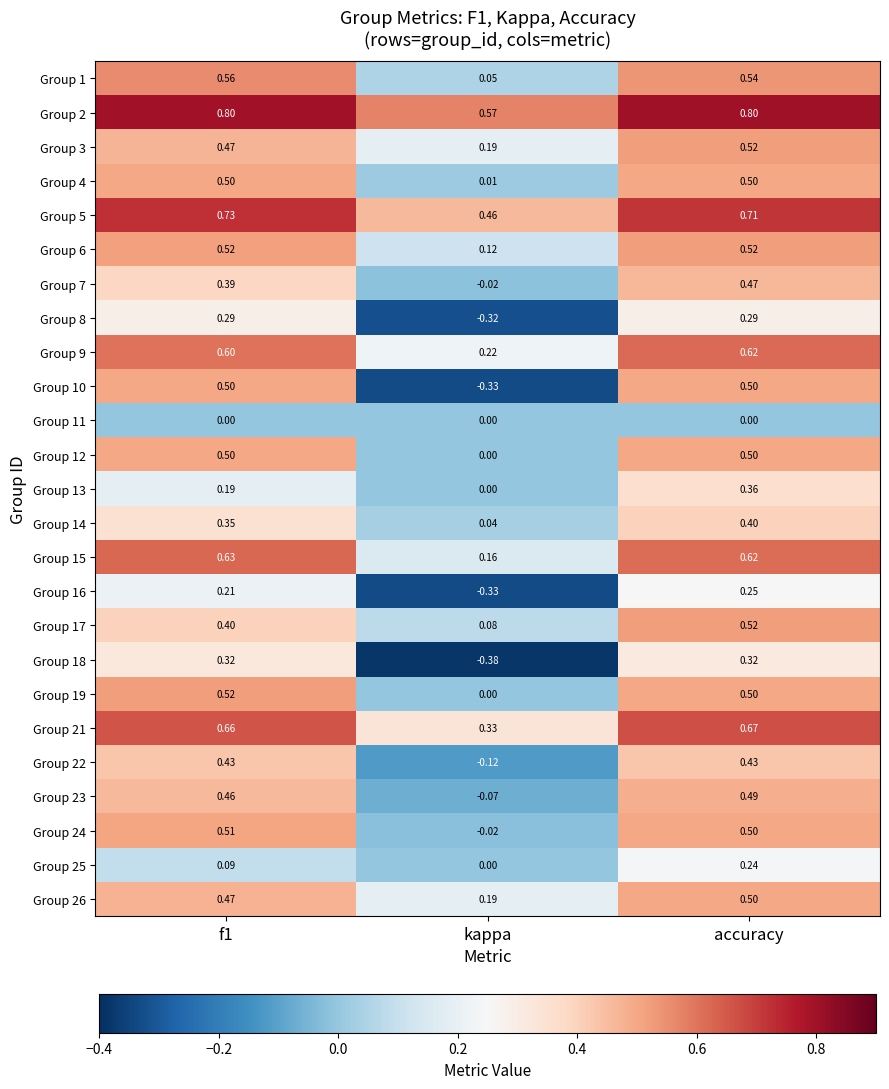

At which label does Group 25 reach its peak?

accuracy